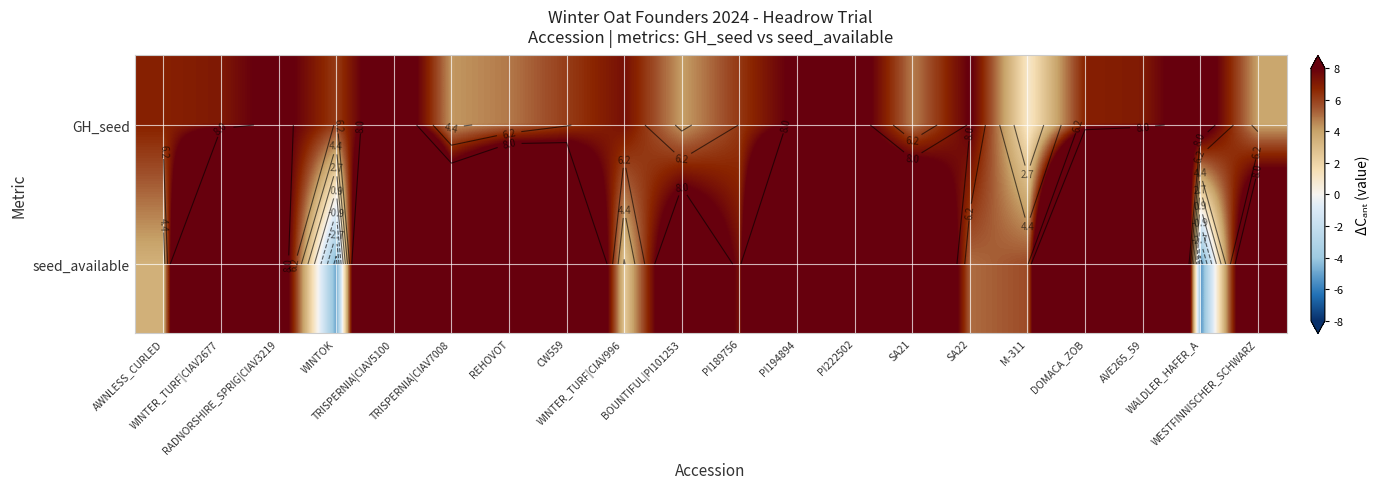

Which has a higher value, AVE265_59 or PI194894?

PI194894